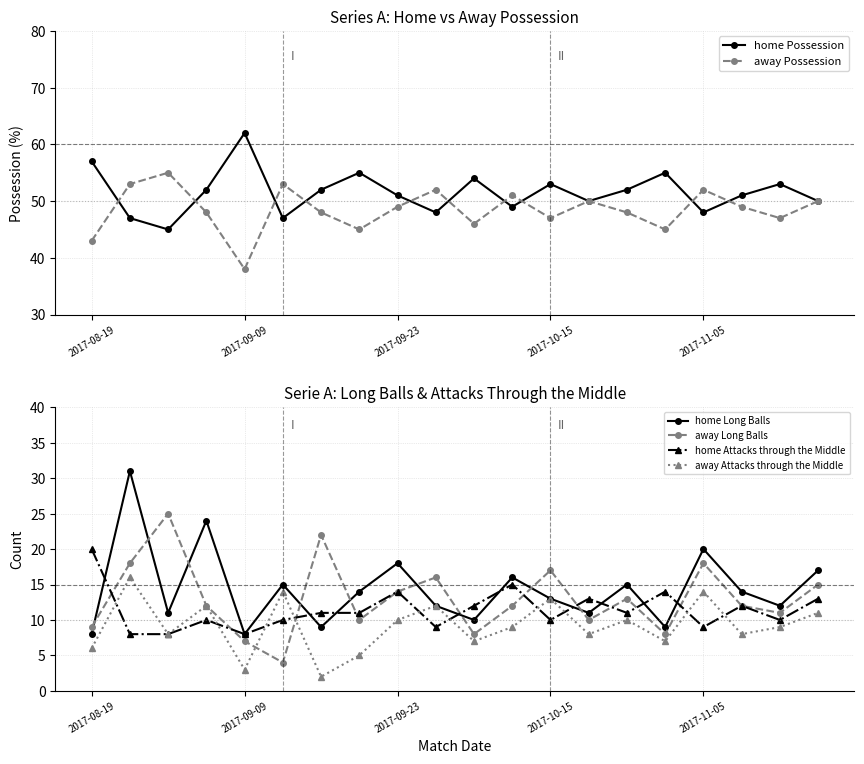

At how many categories does at least one series exceed 9?

20